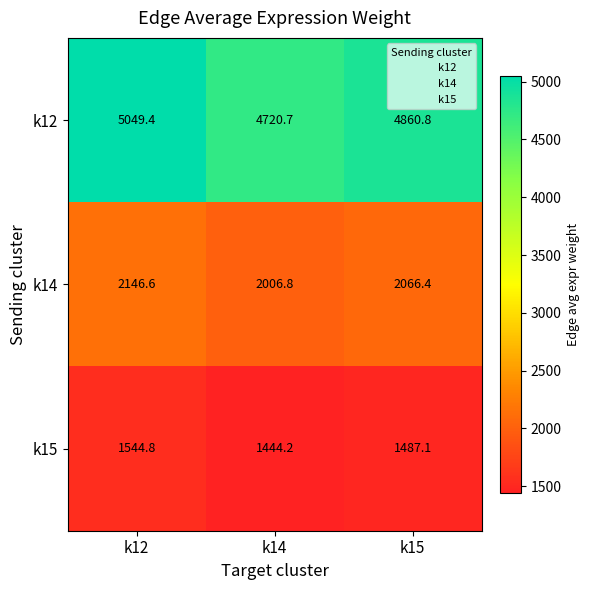

List the series in order of their overall mean, lowest first.

k15, k14, k12